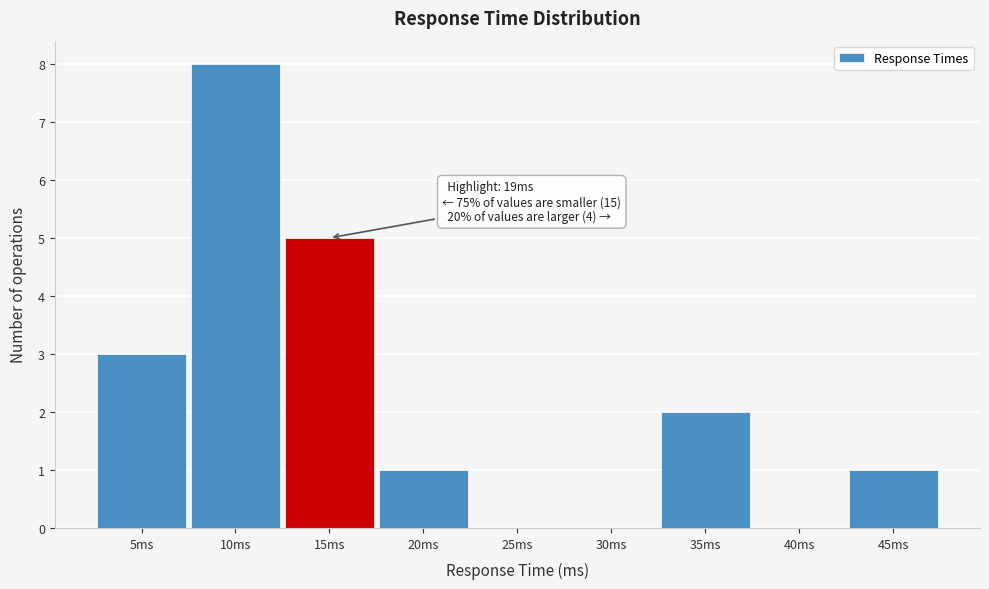

Reading right to left, what are all the values shown in this chart?

45ms=1	40ms=0	35ms=2	30ms=0	25ms=0	20ms=1	15ms=5	10ms=8	5ms=3